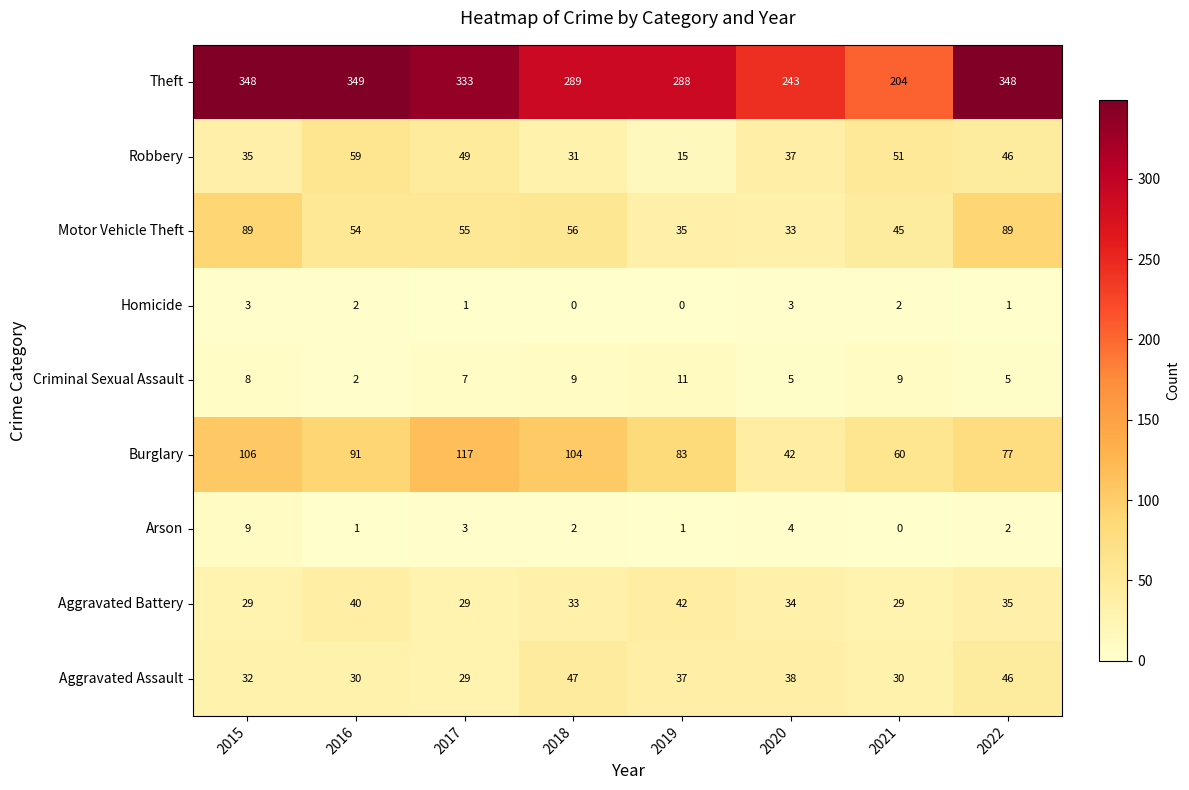

What is the difference between the highest and lowest values at 2016?

348